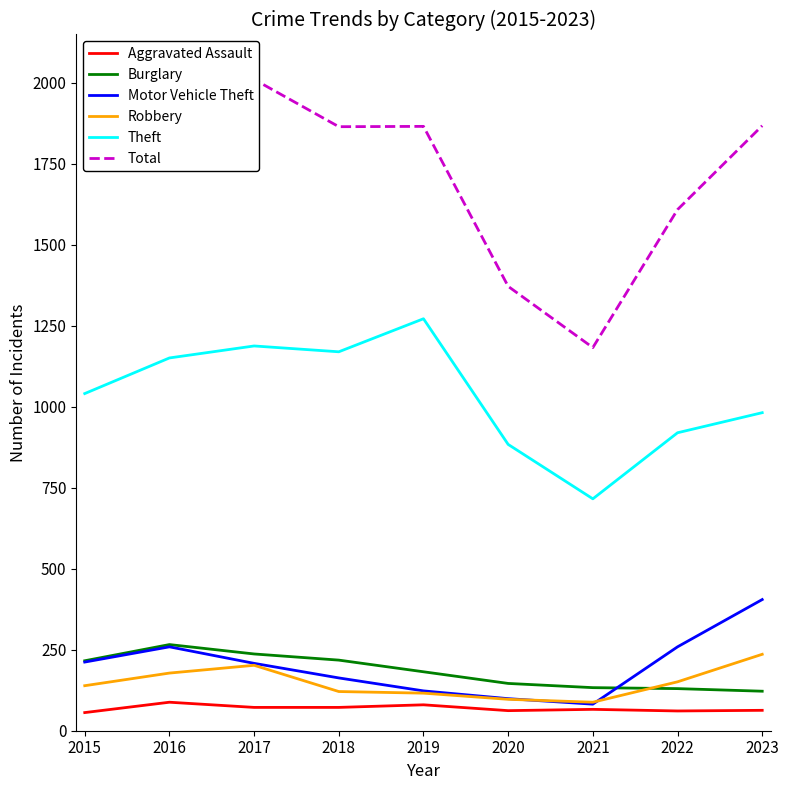

Is the value of Total at 2020 greater than the value of Theft at 2018?

Yes